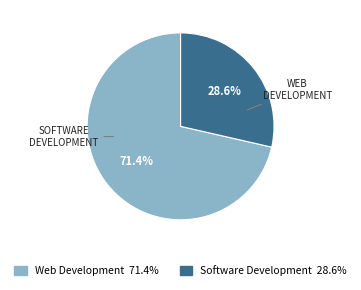

How many segments does this pie chart have?

2